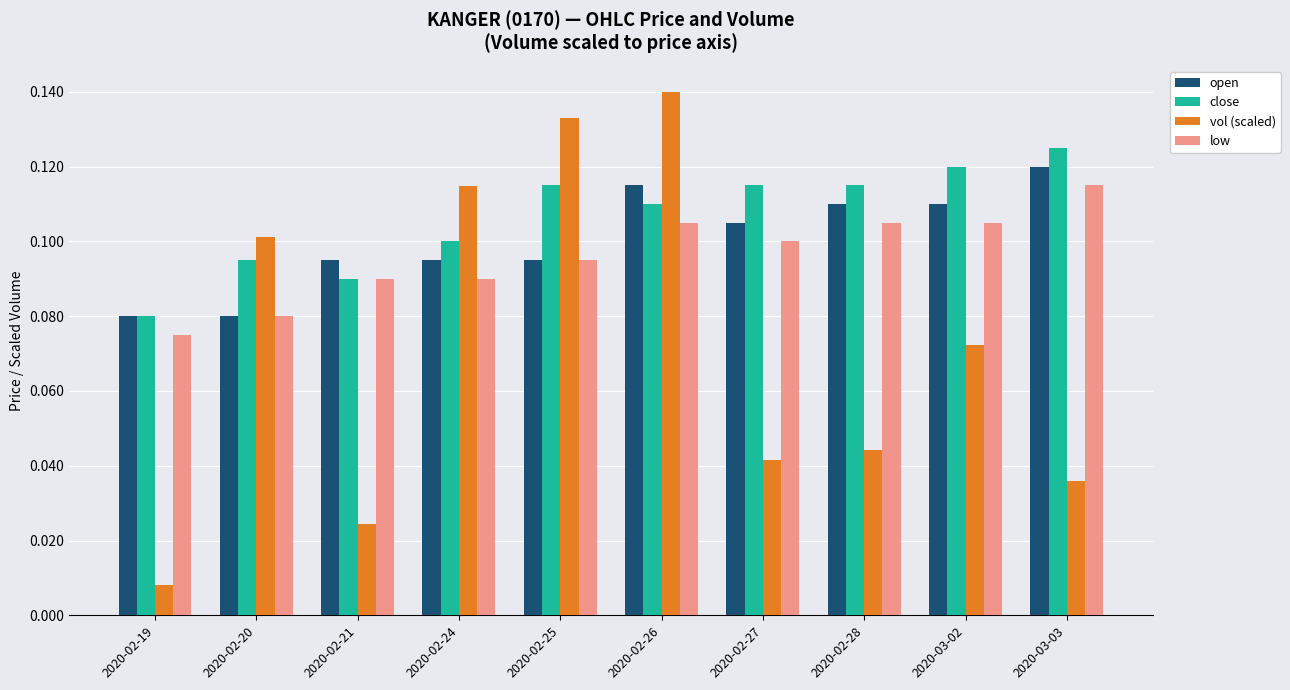

Which series has the largest range (max minus min)?

vol (scaled)